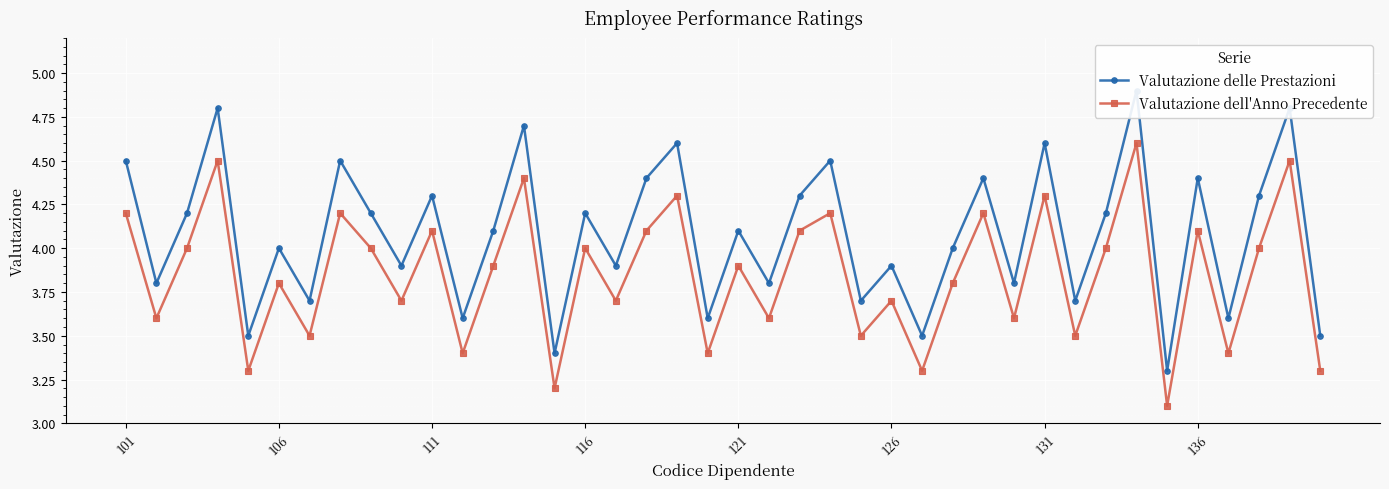

Rank the series by their average value, from lowest to highest.

Valutazione dell'Anno Precedente, Valutazione delle Prestazioni